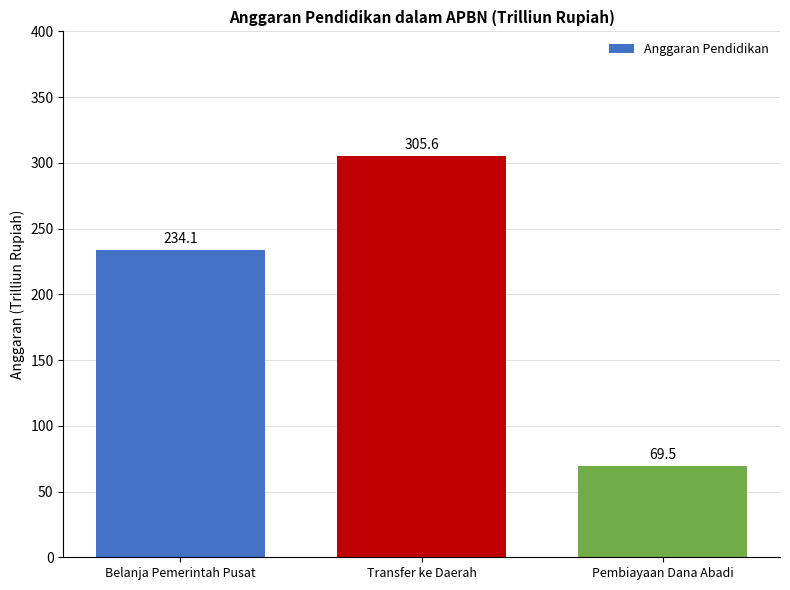

Reading right to left, list all the values displayed in this chart.

69.5	305.6	234.1